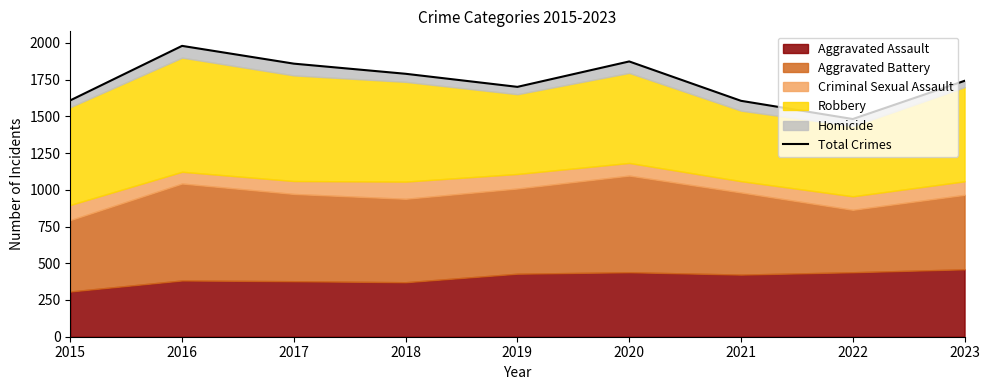

What is the sum of all values?

15643